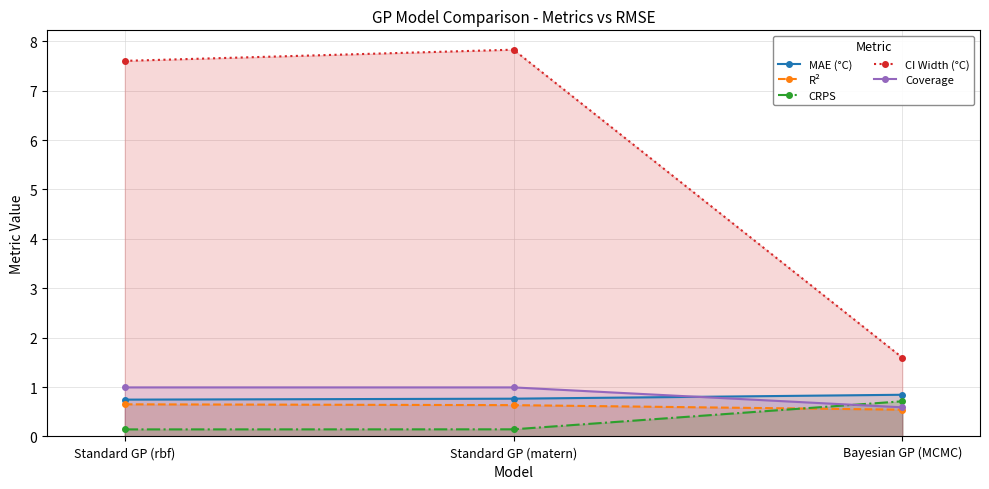

Reading left to right, what are all the values shown in this chart?

MAE (°C): 0.7	0.8	0.8
R²: 0.7	0.6	0.5
CRPS: 0.1	0.1	0.7
CI Width (°C): 7.6	7.8	1.6
Coverage: 1.0	1.0	0.6